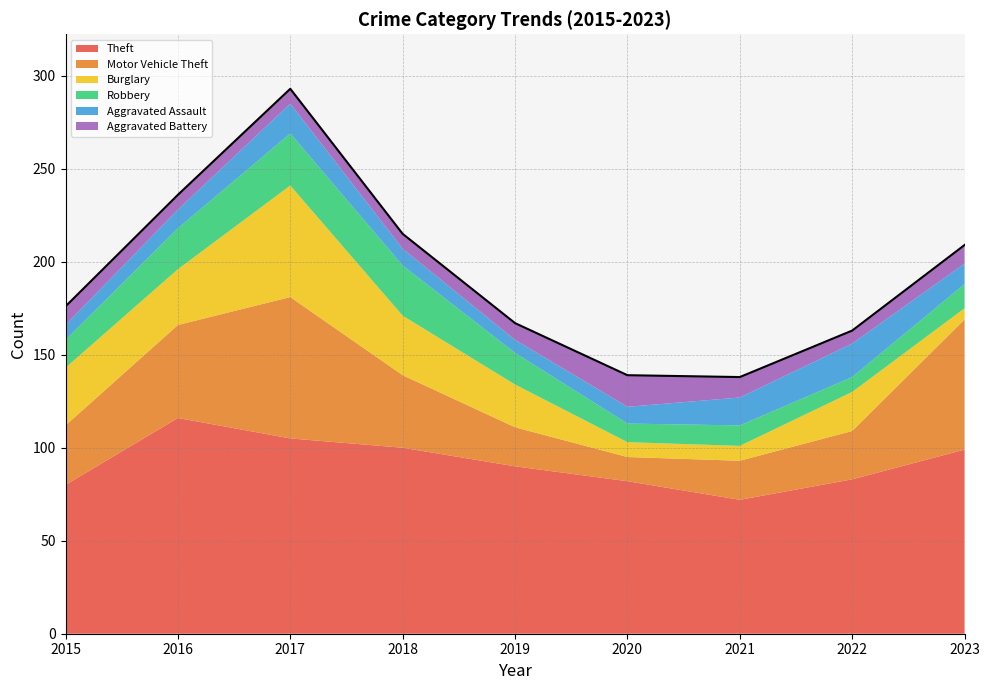

Which series has the widest spread of values?

Motor Vehicle Theft